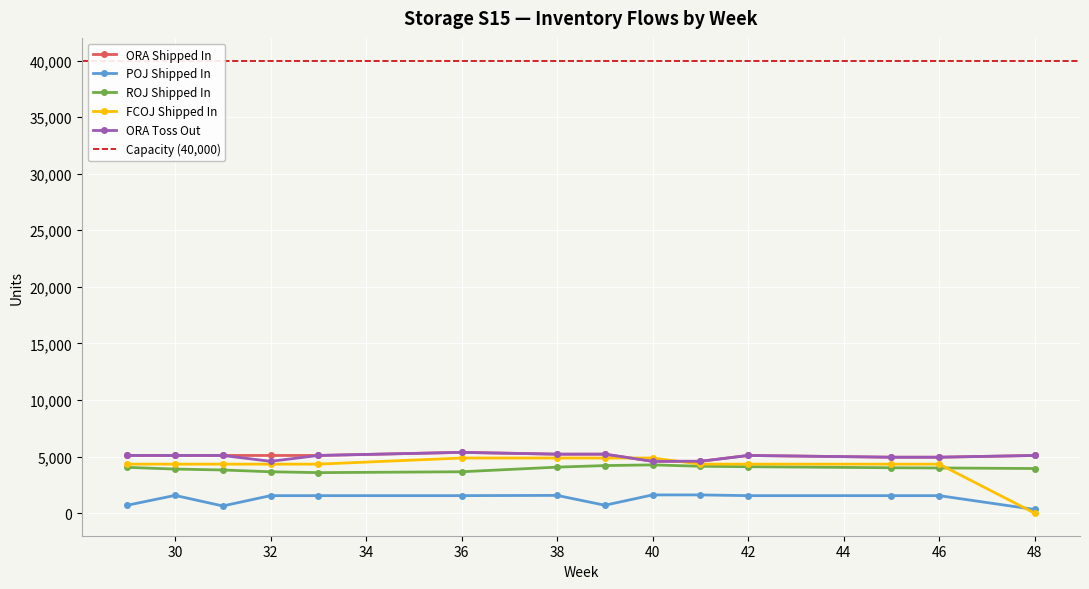

True or false: ROJ Shipped In and POJ Shipped In intersect in this chart.

False